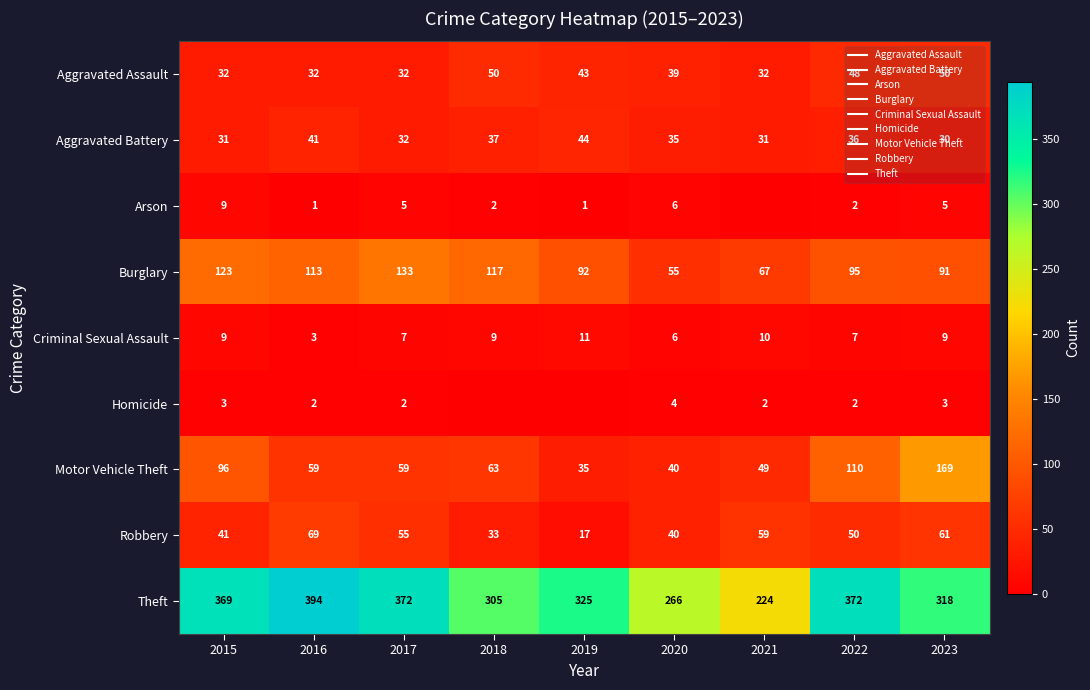

At which category is the sum across all series the highest?

2023